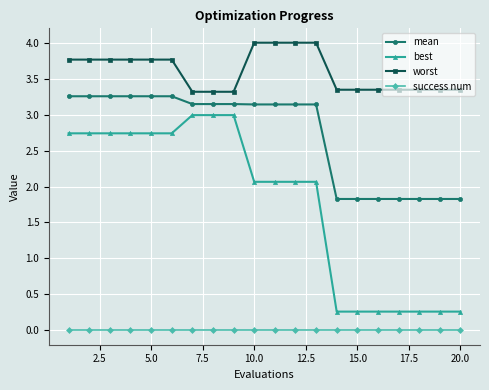

Which series has the largest range (max minus min)?

best